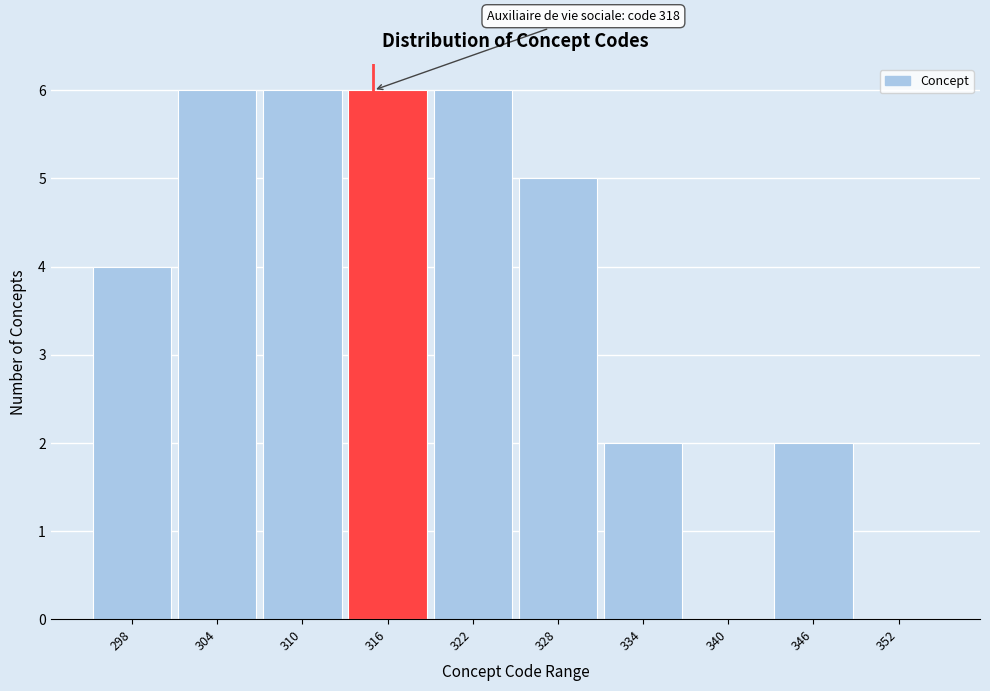

Reading left to right, transcribe all the data shown in this chart.

298=4	304=6	310=6	316=6	322=6	328=5	334=2	340=0	346=2	352=0